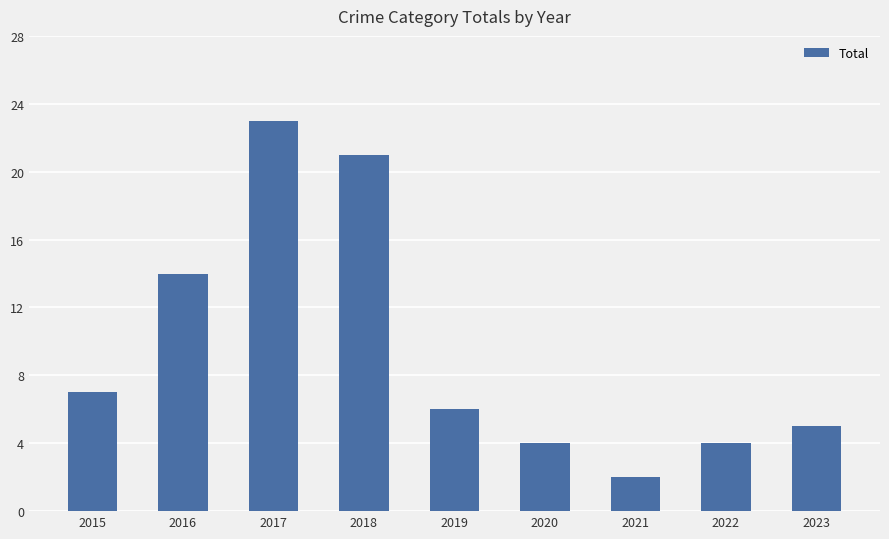

What is the greatest value displayed?

23